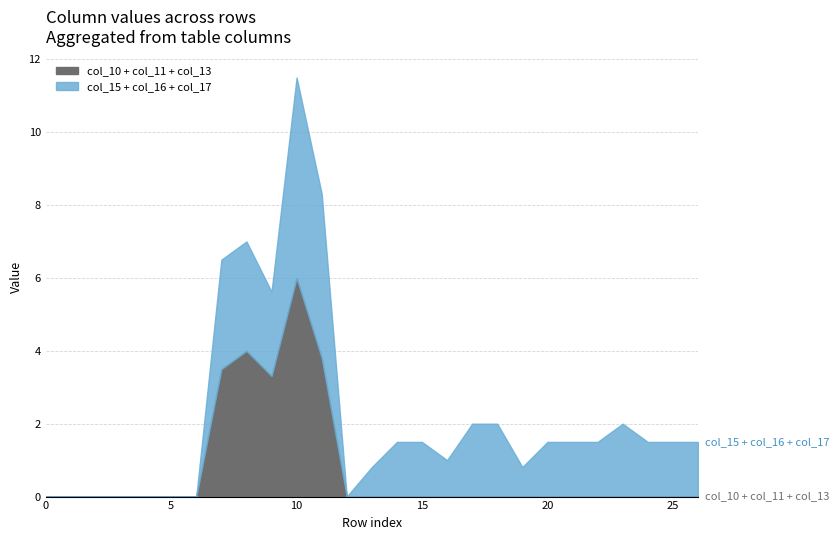

What are all the series names shown in the legend?

col_10 + col_11 + col_13, col_15 + col_16 + col_17